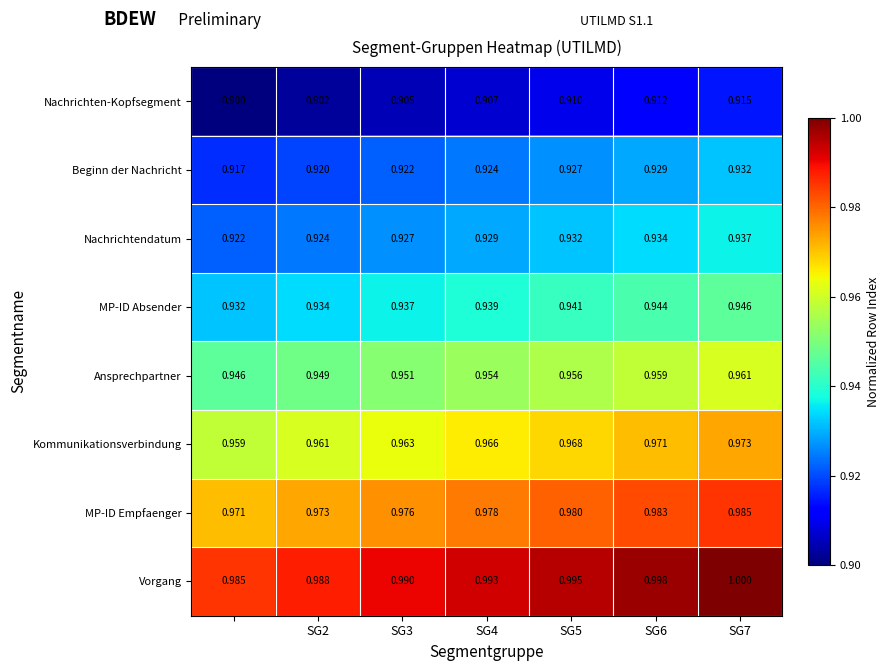

Which series has the largest total across all categories?

Vorgang